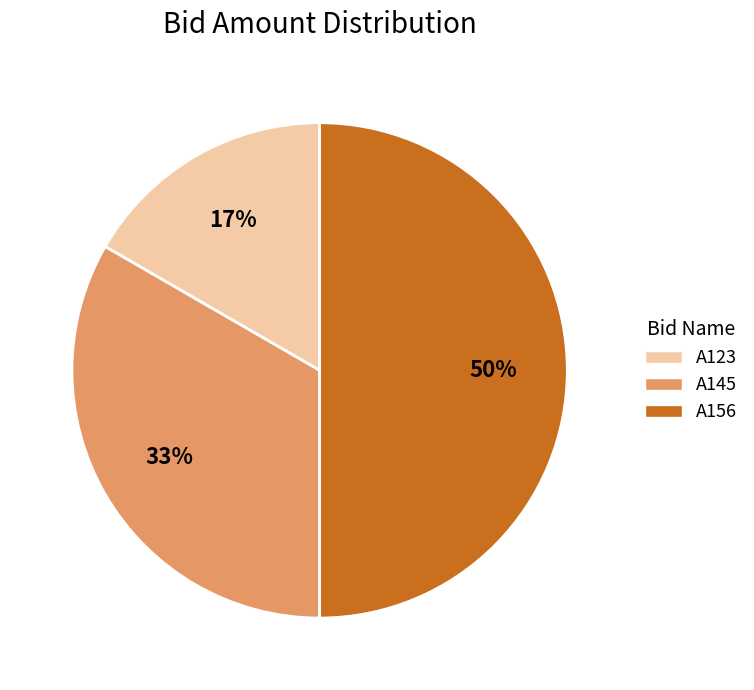

Approximately how many times larger is the value at A123 compared to A145?

0.5